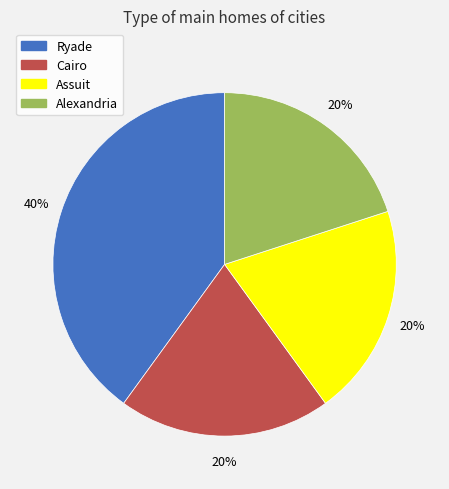

Count the number of slices in the pie.

4